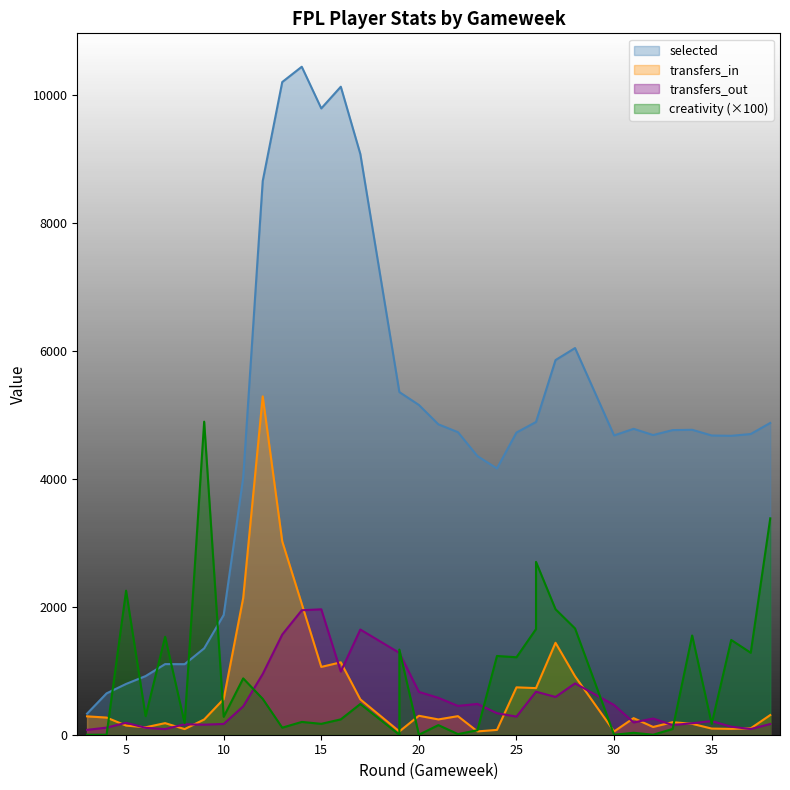

What is the difference between the maximum and second lowest values in the selected series?

9788.0